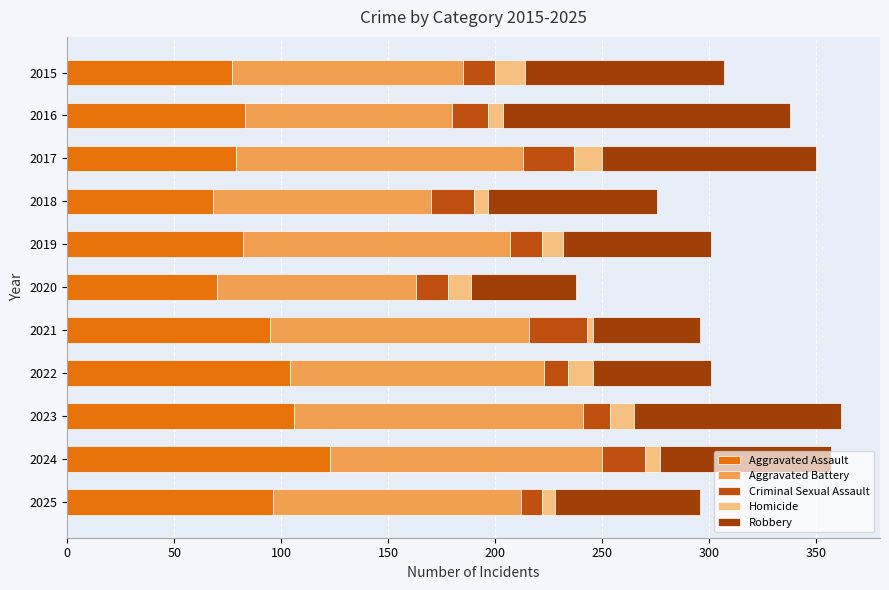

What is the difference between the maximum and second lowest values in the Aggravated Assault series?

53